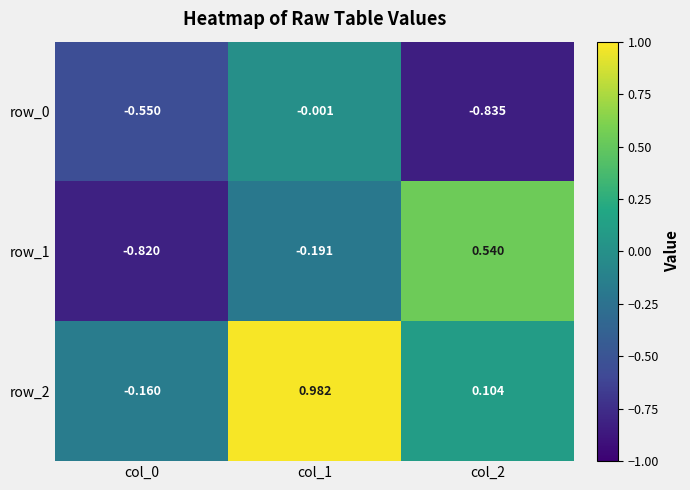

How many distinct data groups are displayed?

3